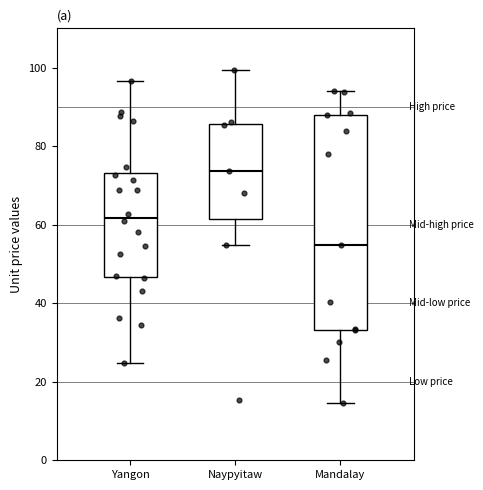

Comparing the boxes themselves (not the whiskers), which one is the tallest?

Mandalay